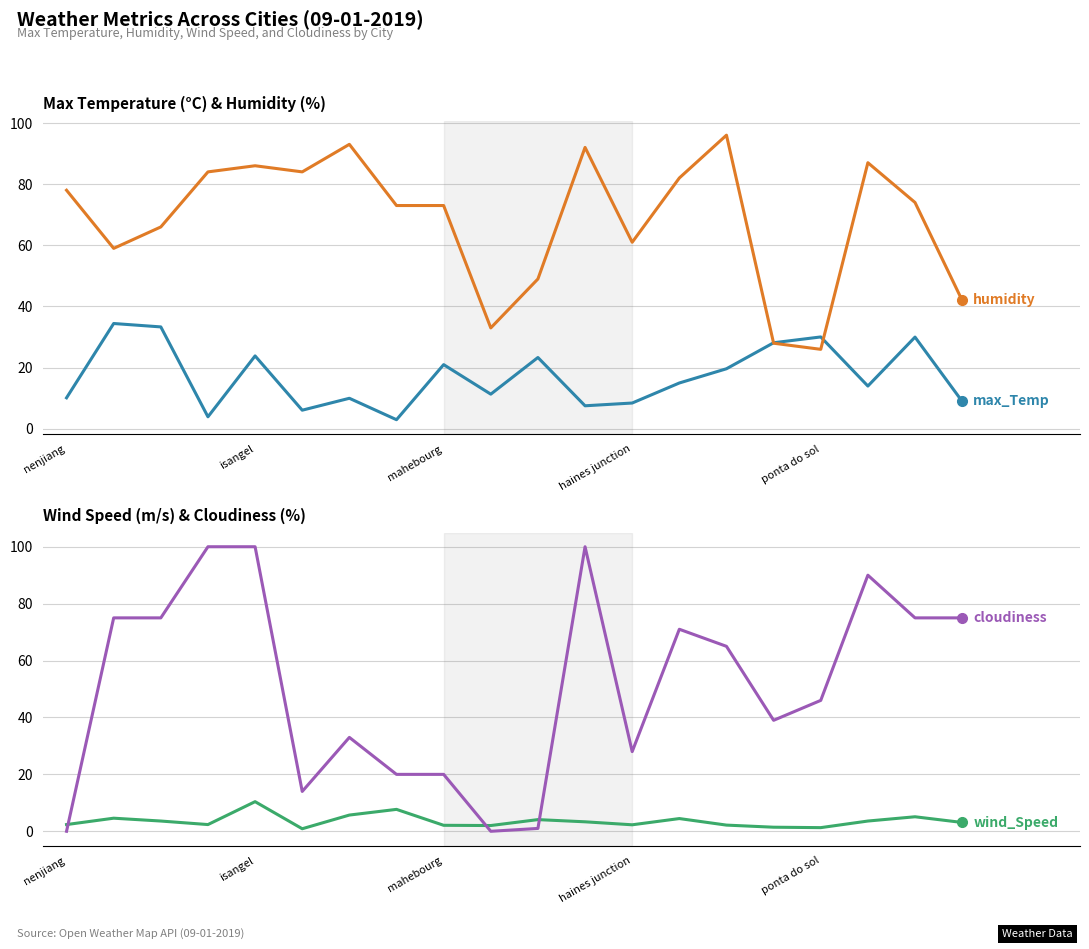

True or false: cloudiness has a value of 71.0 at 13.

True